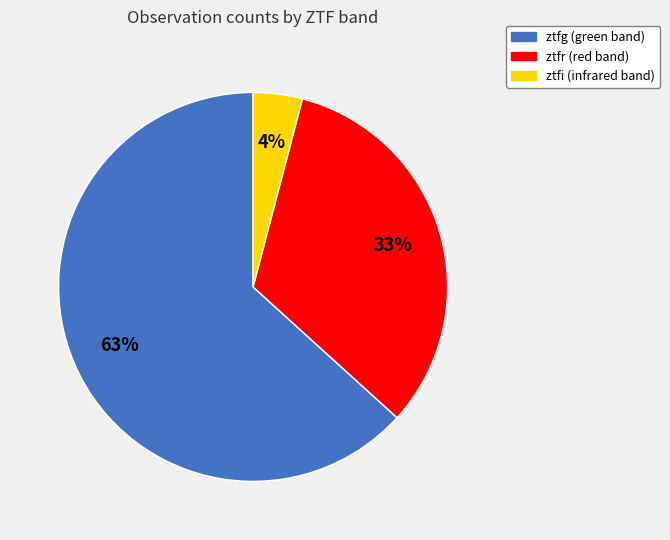

To the nearest percent, what is the average slice percentage?

33%